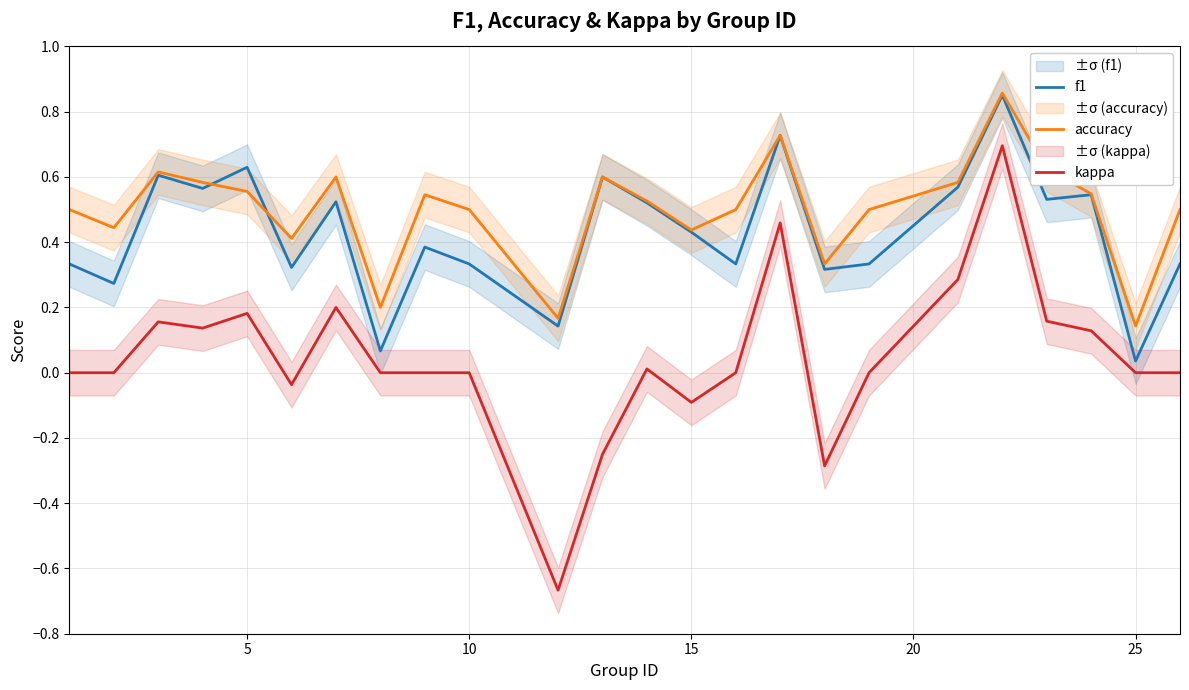

True or false: kappa and accuracy intersect in this chart.

False